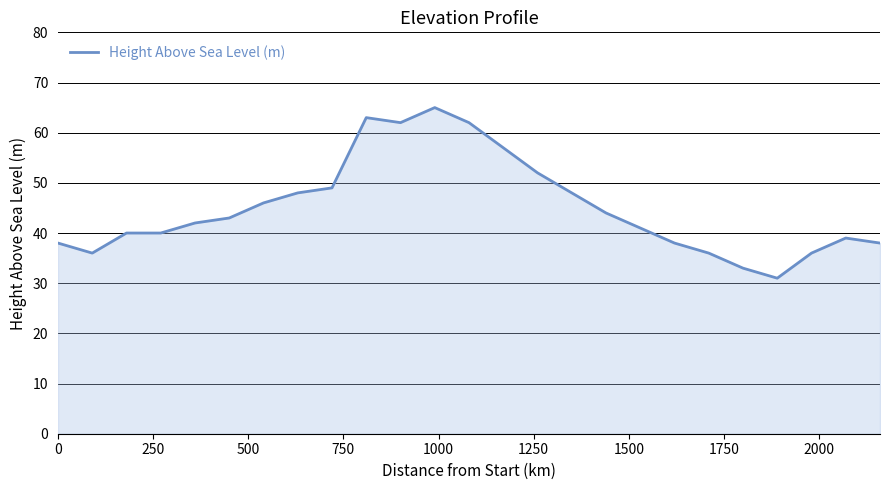

What is the difference between the maximum and minimum values?

34